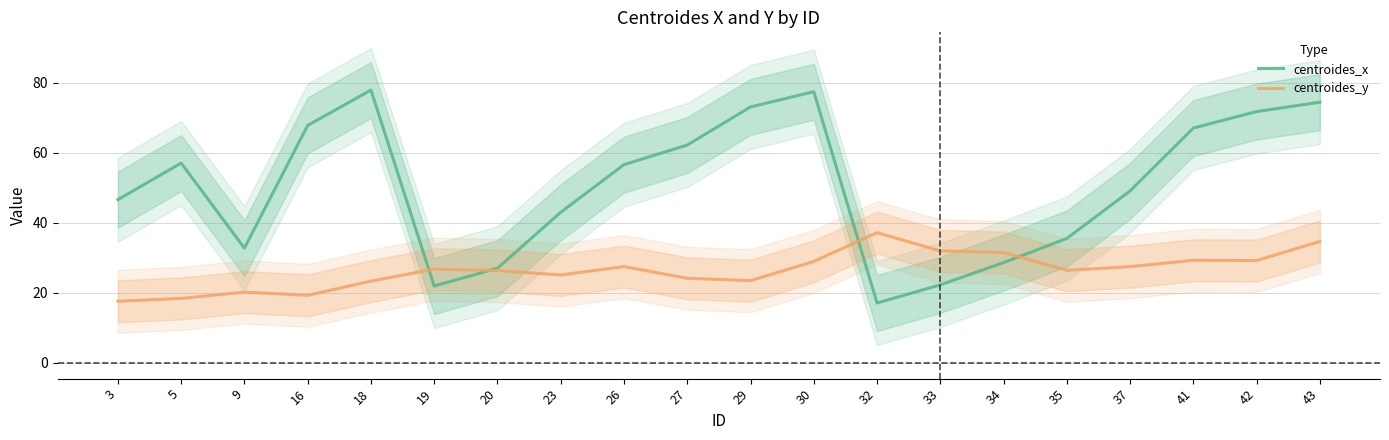

True or false: centroides_x and centroides_y cross at least once.

True